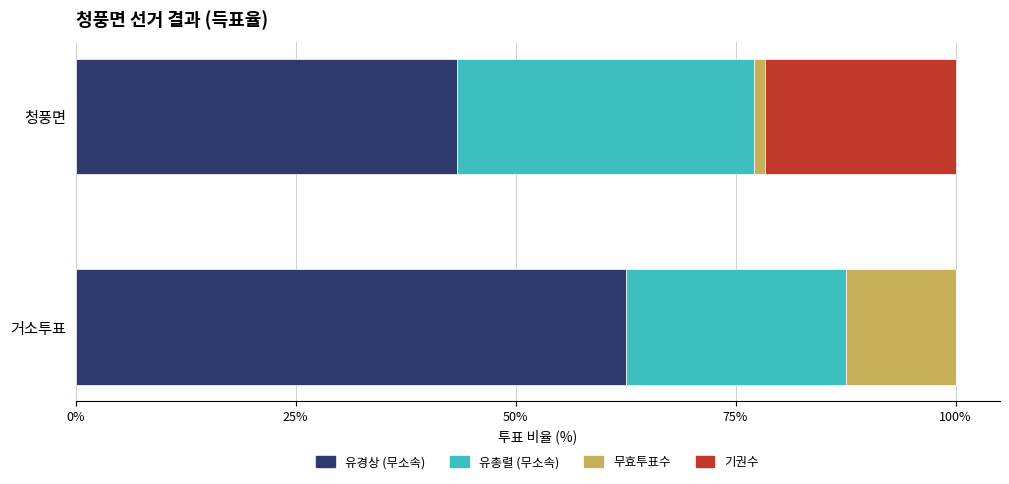

What is the total value across all series at 거소투표?

100.0